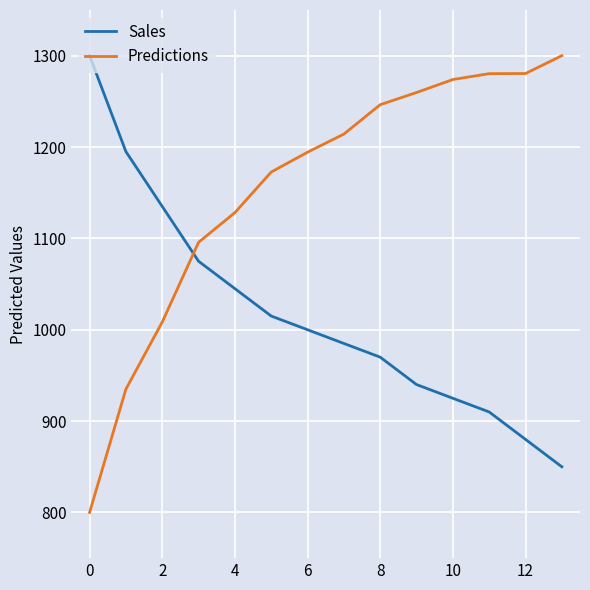

Which series has the widest spread of values?

Predictions